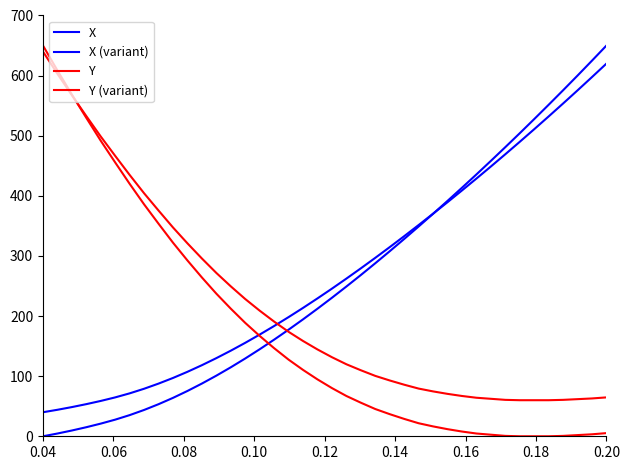

Is this an area chart (filled region under the line)?

No